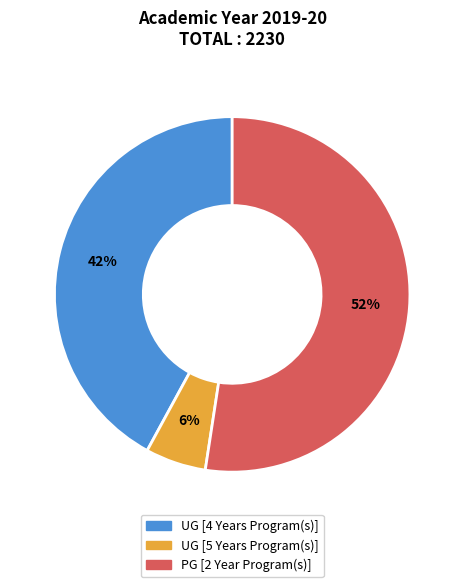

Is it true that UG [5 Years Program(s)] is 6% of the pie?

True